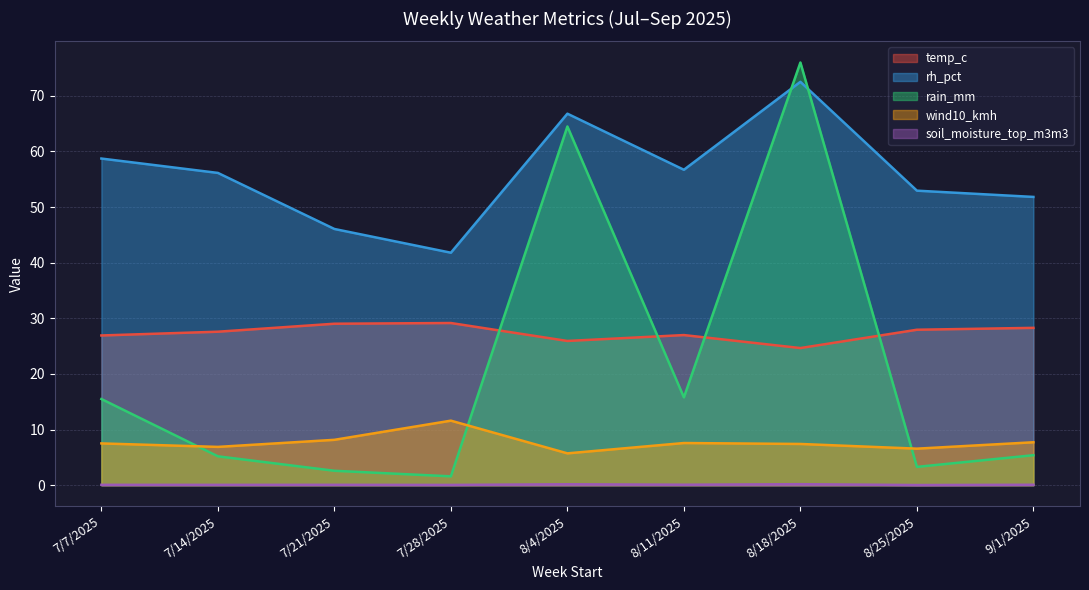

Which series has the largest range (max minus min)?

rain_mm